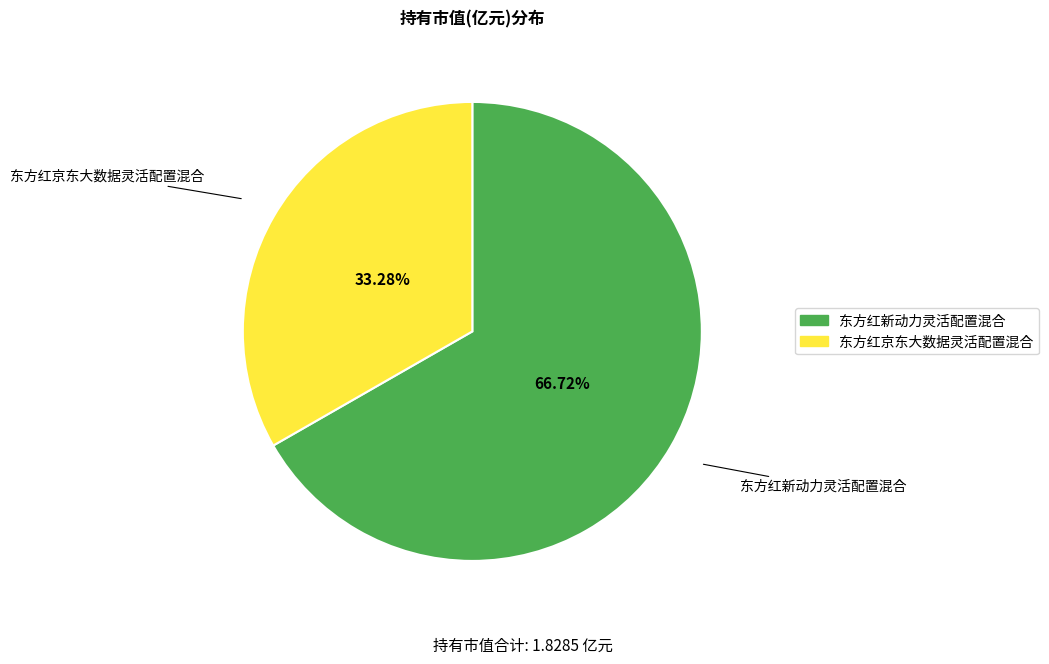

Rank the categories by value from lowest to highest.

东方红京东大数据灵活配置混合, 东方红新动力灵活配置混合